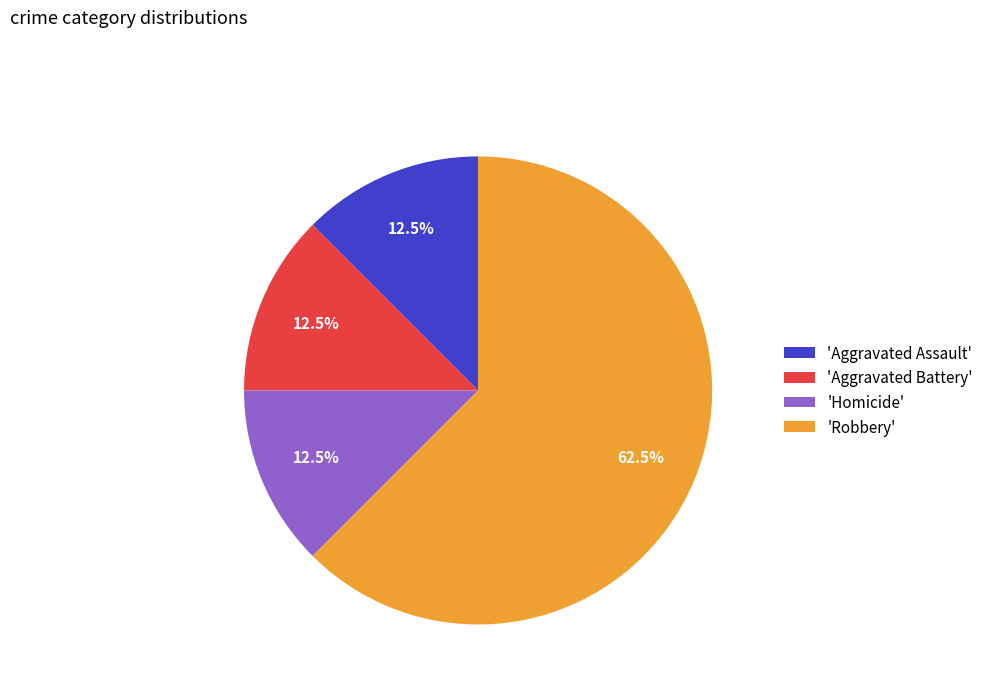

Which slice is the largest?

'Robbery'